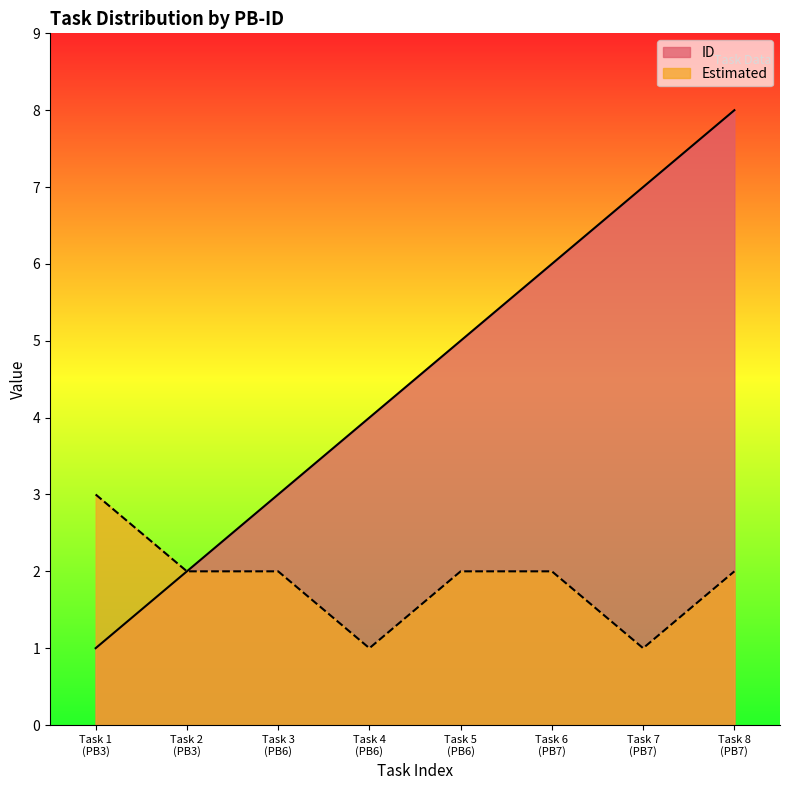

True or false: Estimated and ID cross at least once.

False